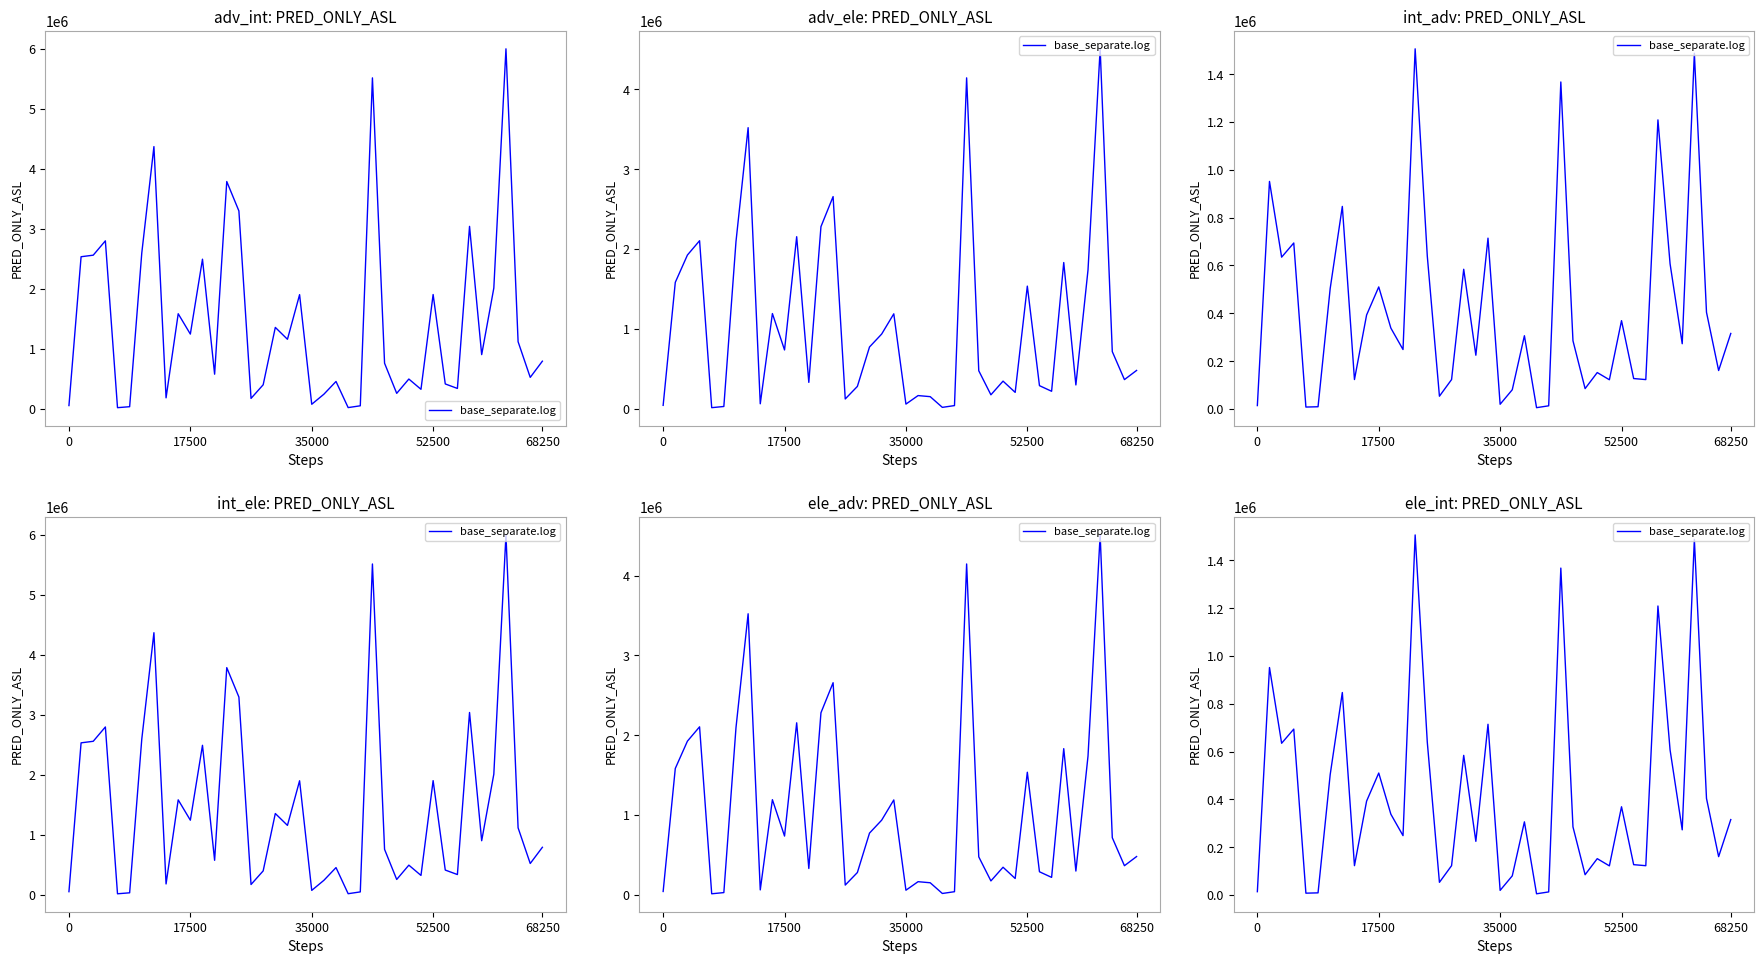

How many data points are above 306097?

20